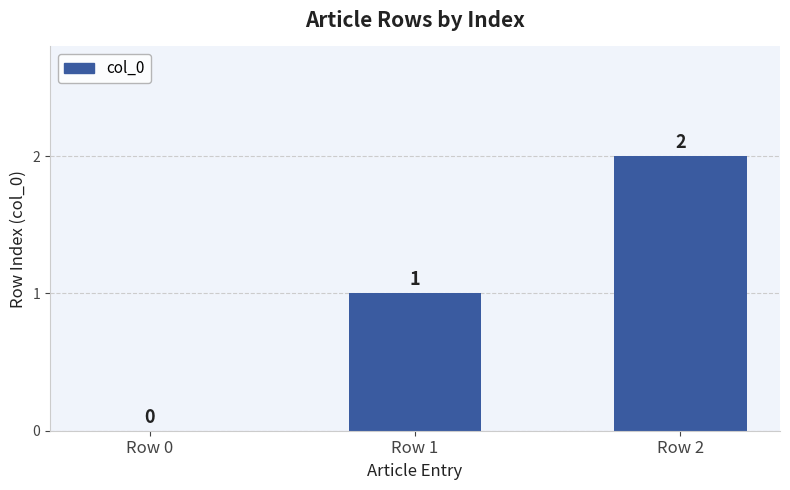

Count the number of data series in this chart.

1